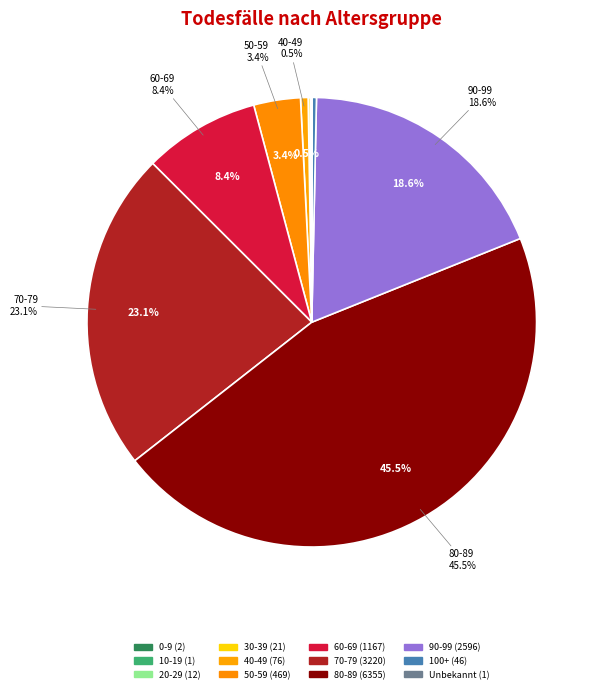

What is the largest slice in the pie chart?

80-89